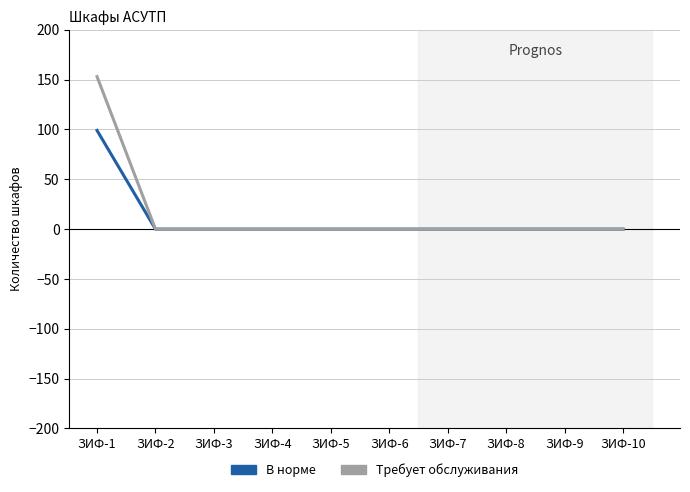

Rank the series by their maximum value, from highest to lowest.

Требует обслуживания, В норме